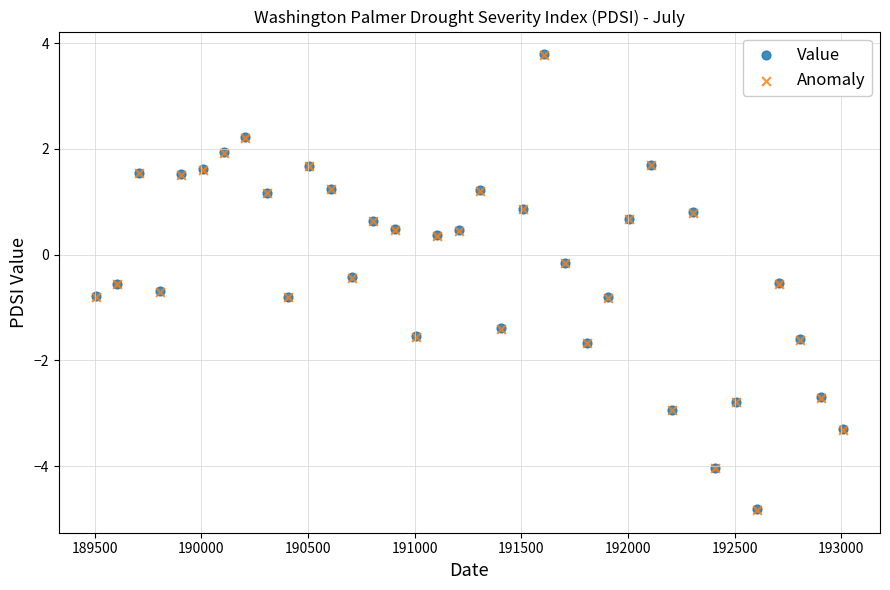

What are all the series names shown in the legend?

Value, Anomaly